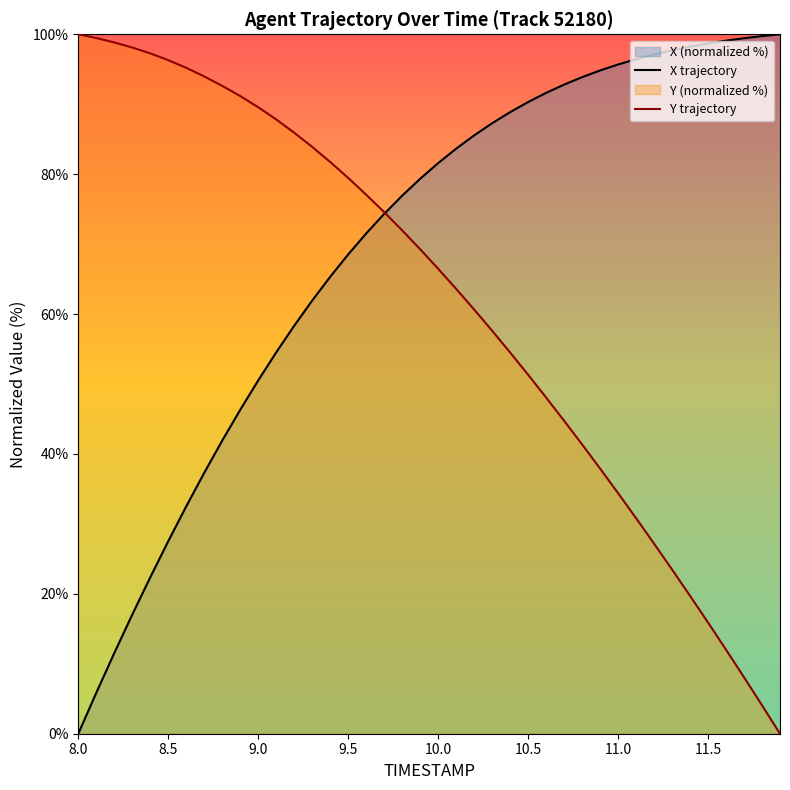

How many lines are shown in the chart?

2